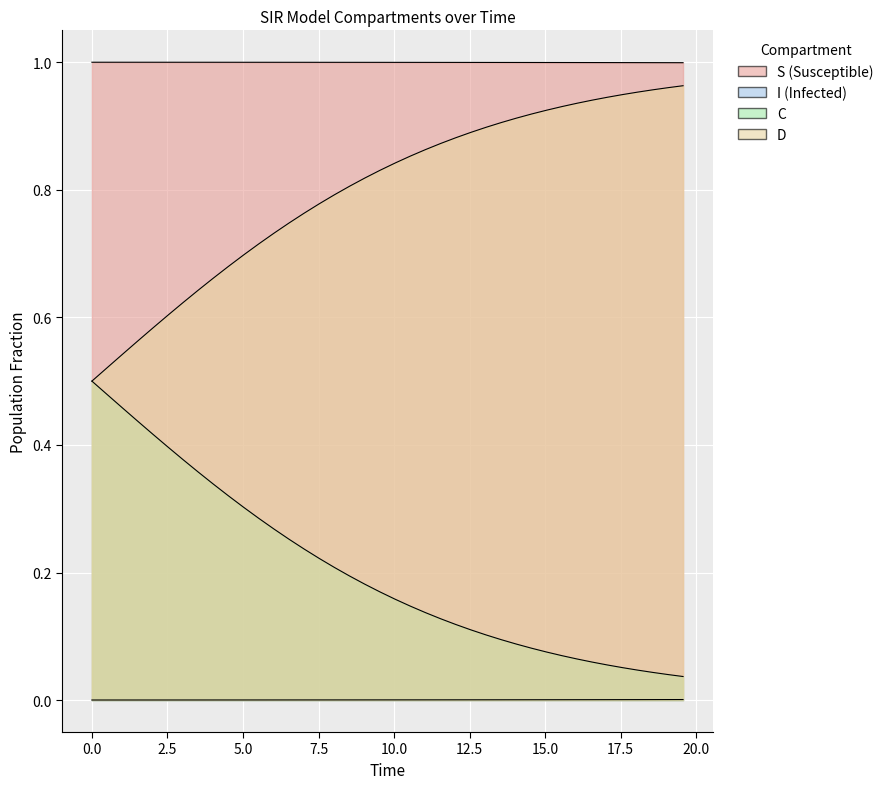

The value of S at 31 is 1.4. True or false?

False